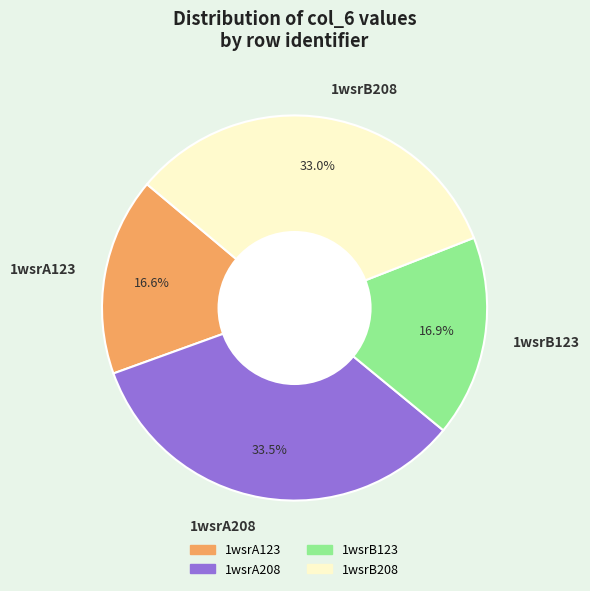

What portion of the pie excludes 1wsrB123?

83.1%